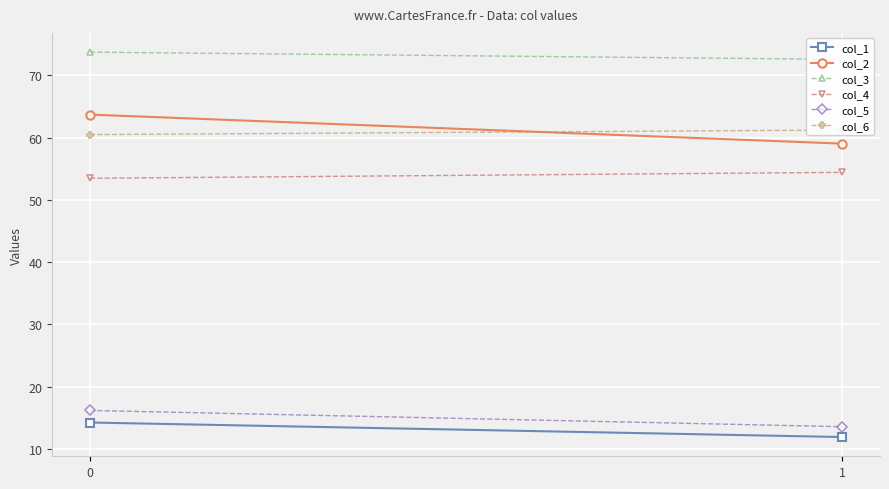

Reading left to right, transcribe all the data shown in this chart.

col_1: 0=14.2	1=11.9
col_2: 0=63.7	1=59.0
col_3: 0=73.7	1=72.6
col_4: 0=53.5	1=54.4
col_5: 0=16.2	1=13.6
col_6: 0=60.5	1=61.2